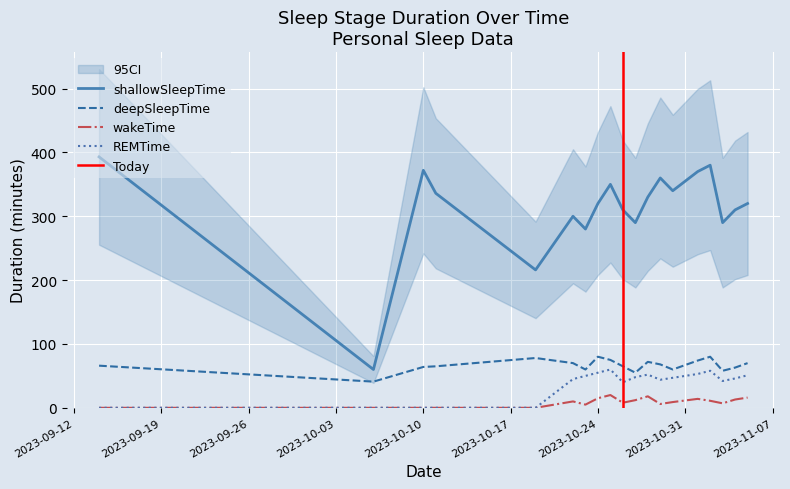

At which category does REMTime reach its first local valley?

2023-10-26